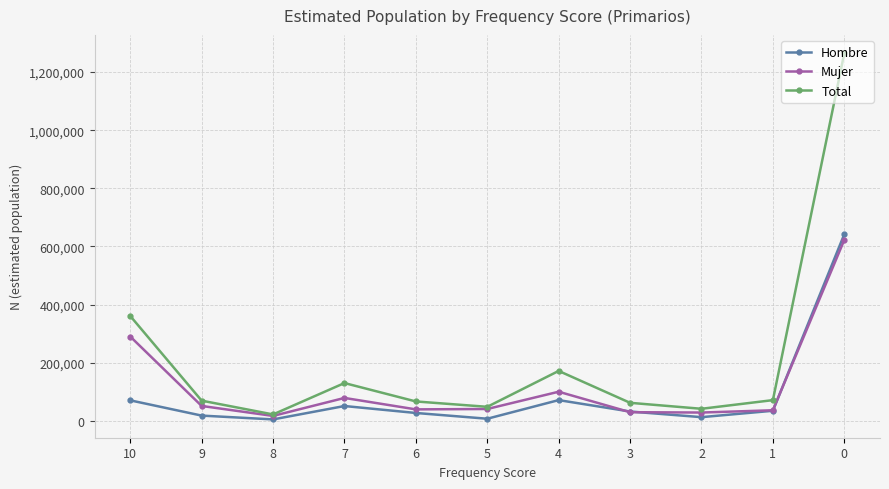

True or false: Total has more than 0 interior local peaks.

True